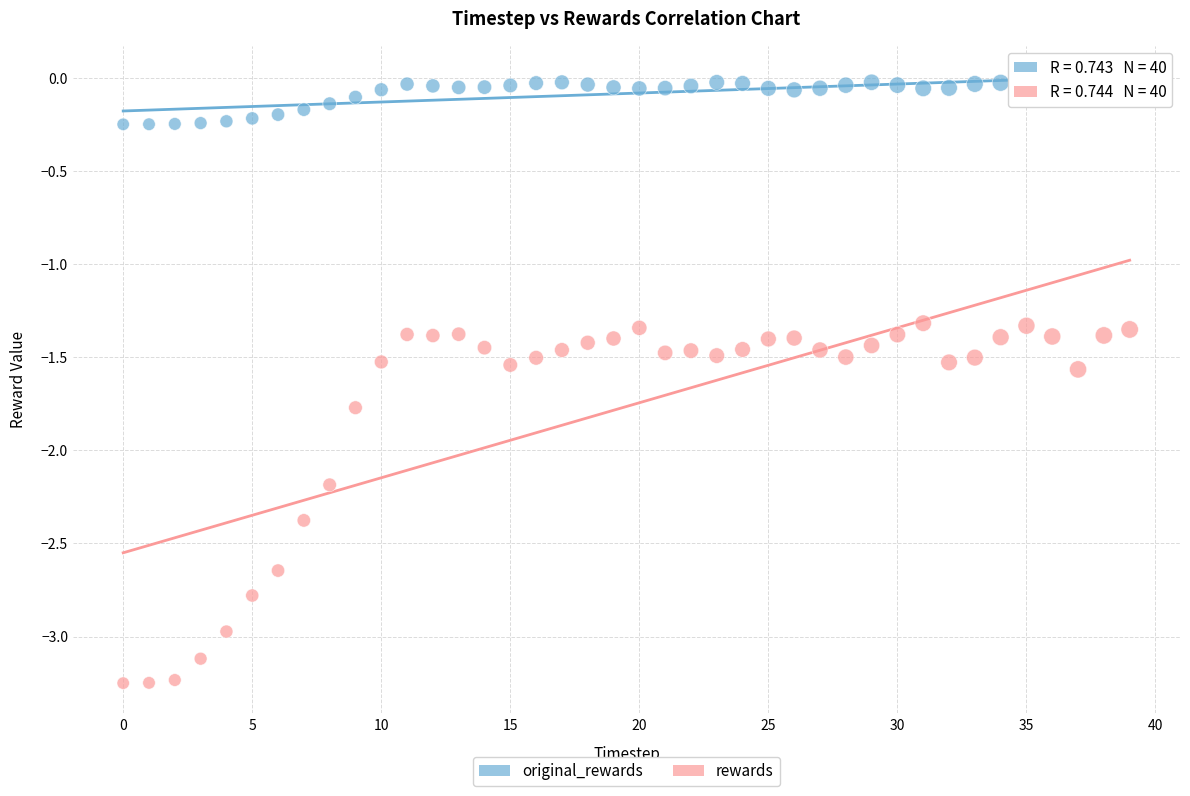

In the rewards series, what Y value is closest to -2?

-2.2